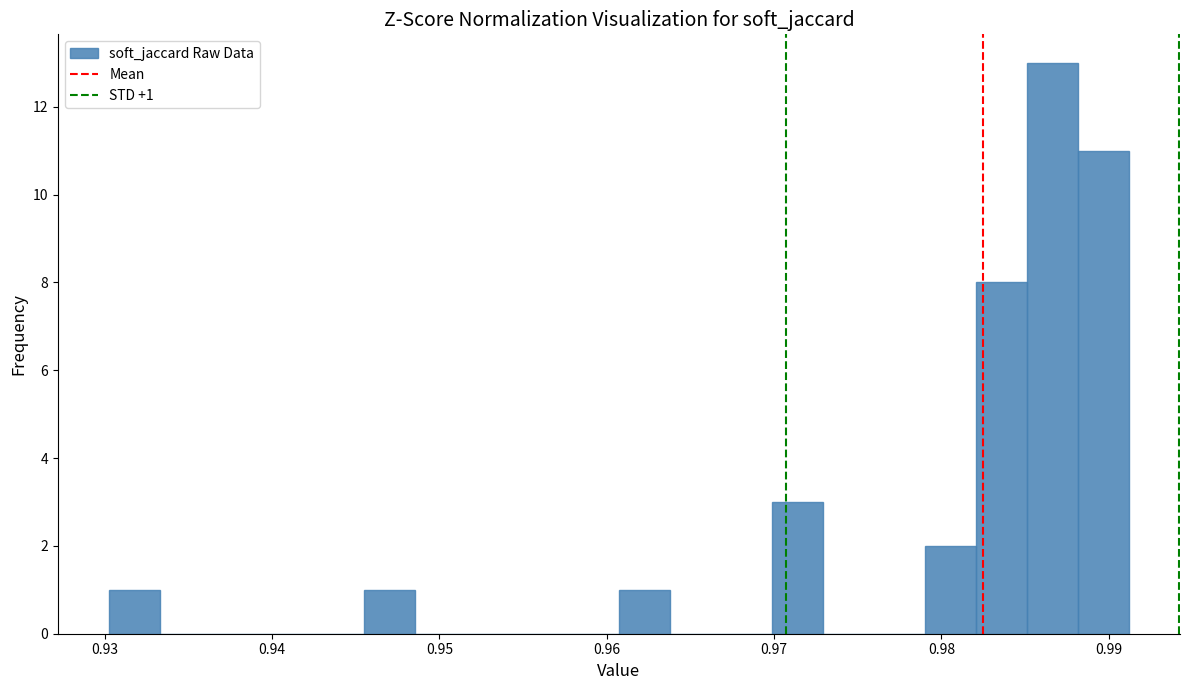

Around what value on the x-axis is the tallest bar? Give the approximate position of its centre, as read against the axis.

0.987